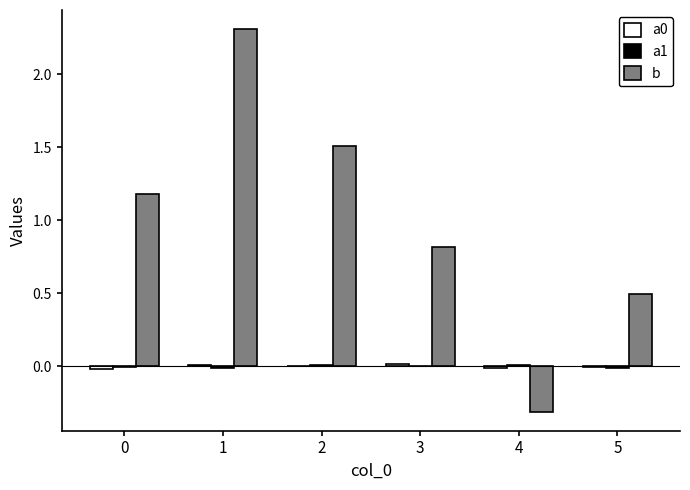

What is the difference between the b values at 3 and 5?

0.3